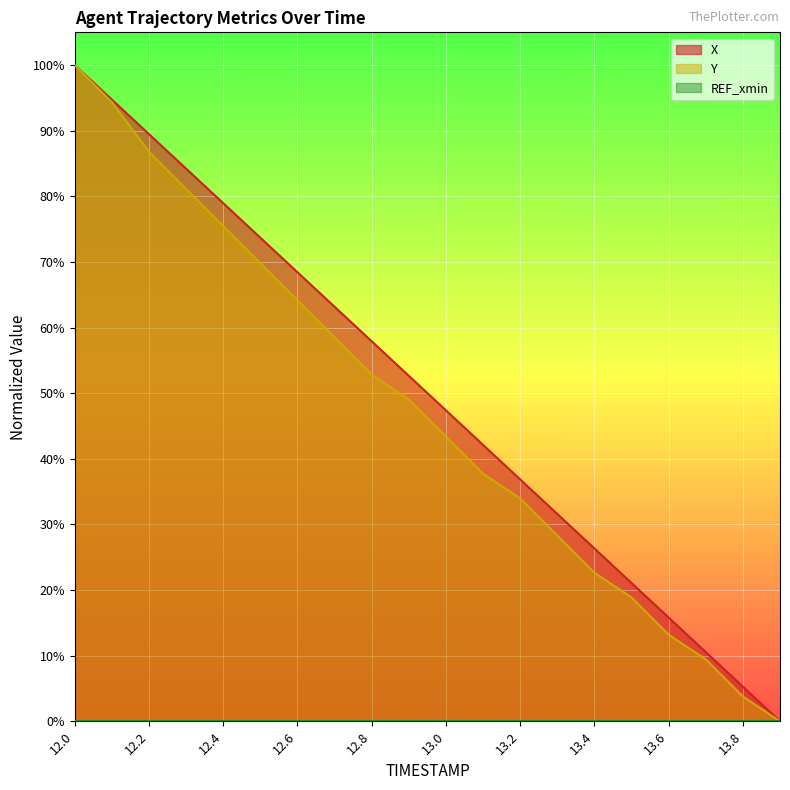

Reading right to left, what are all the values shown in this chart?

X: 0.0	0.1	0.1	0.2	0.2	0.3	0.3	0.4	0.4	0.5	0.5	0.6	0.6	0.7	0.7	0.8	0.8	0.9	0.9	1.0
Y: 0.0	0.0	0.1	0.1	0.2	0.2	0.3	0.3	0.4	0.4	0.5	0.5	0.6	0.6	0.7	0.8	0.8	0.9	0.9	1.0